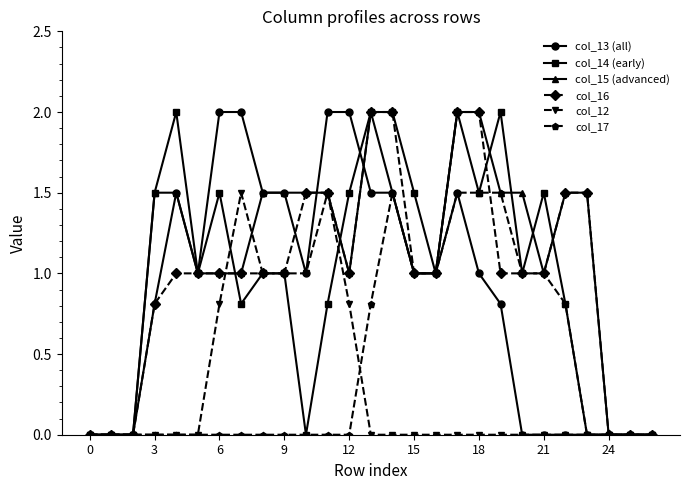

True or false: col_13 (all) has more than 0 points higher than both neighbors.

True